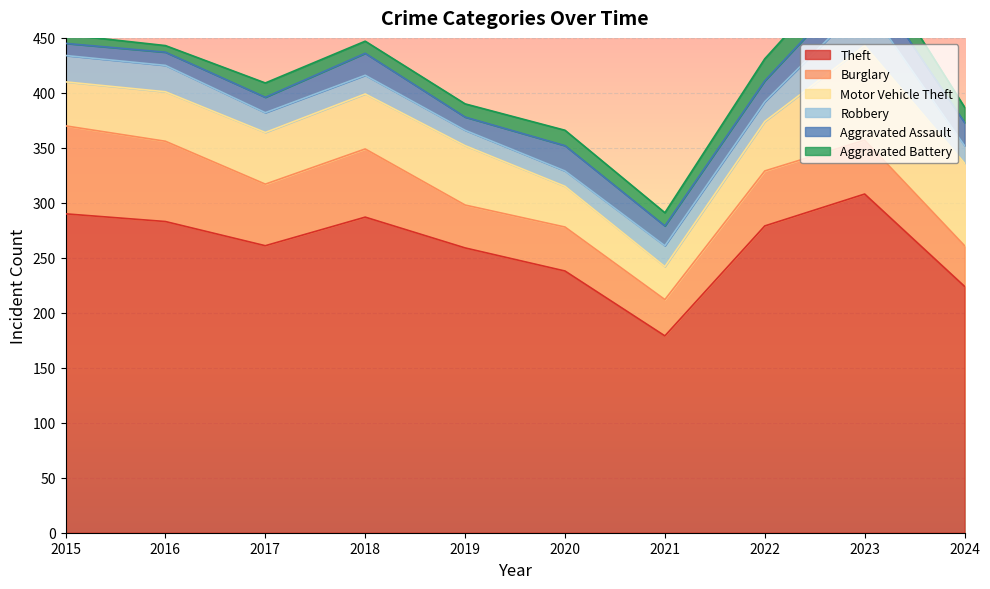

How many data points does each series have?

10